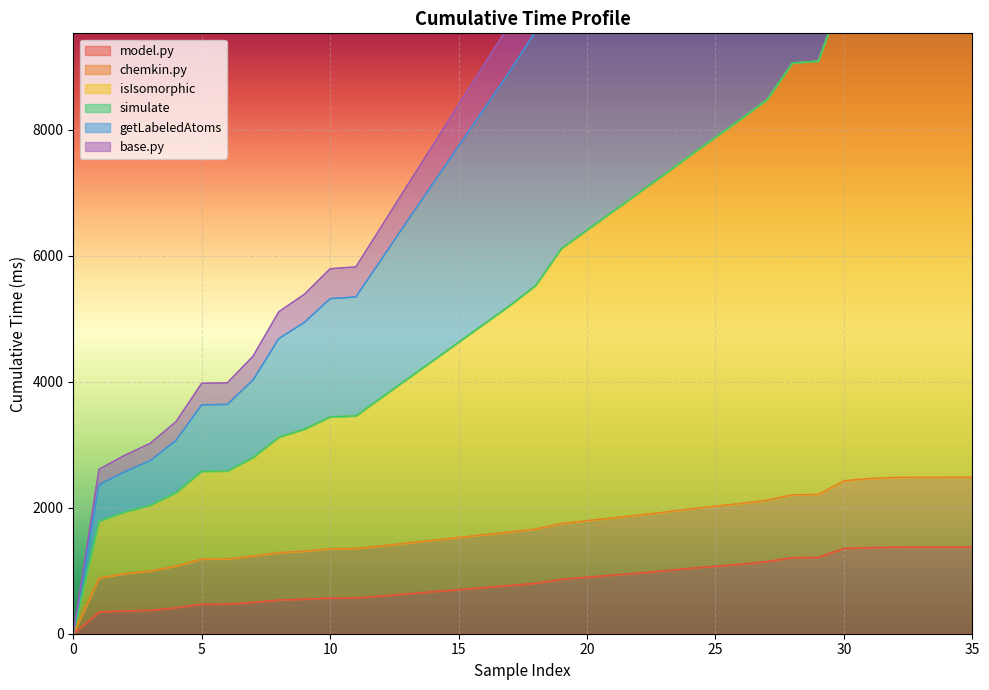

What is the maximum value for model.py?

1376.3